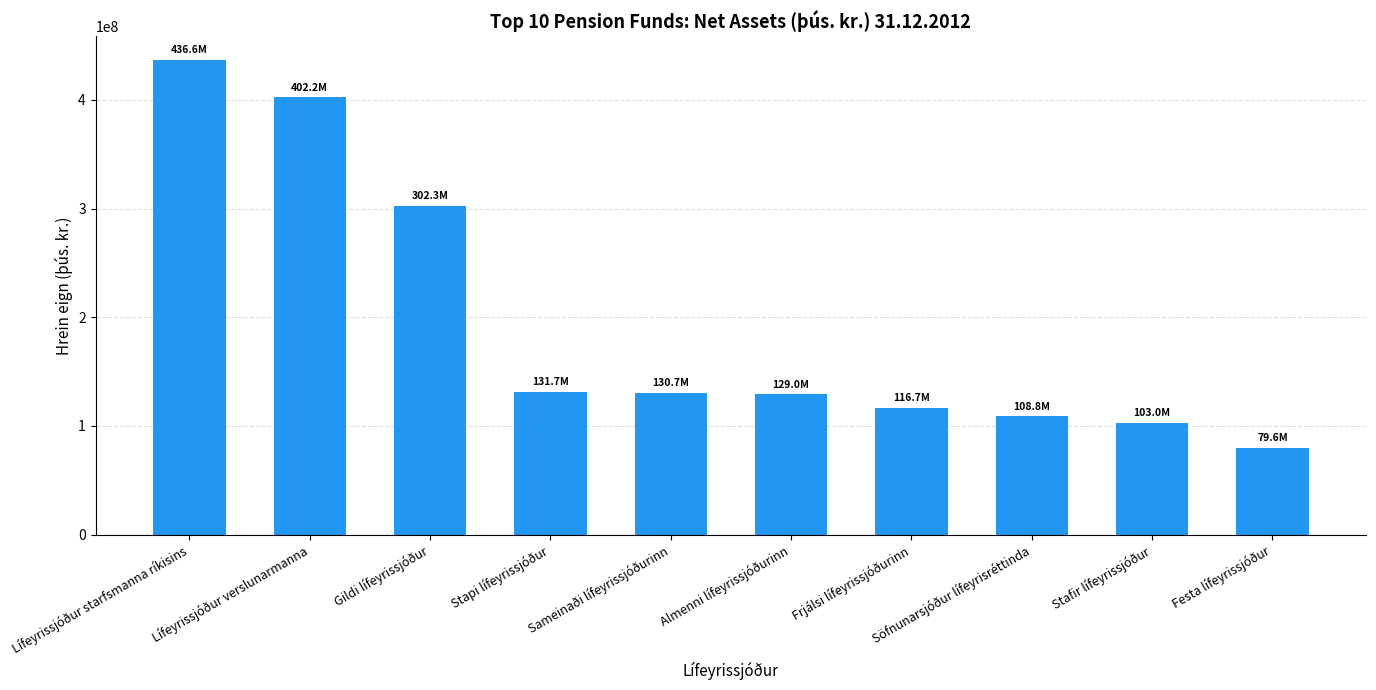

Which has a higher value, Lífeyrissjóður verslunarmanna or Gildi lífeyrissjóður?

Lífeyrissjóður verslunarmanna